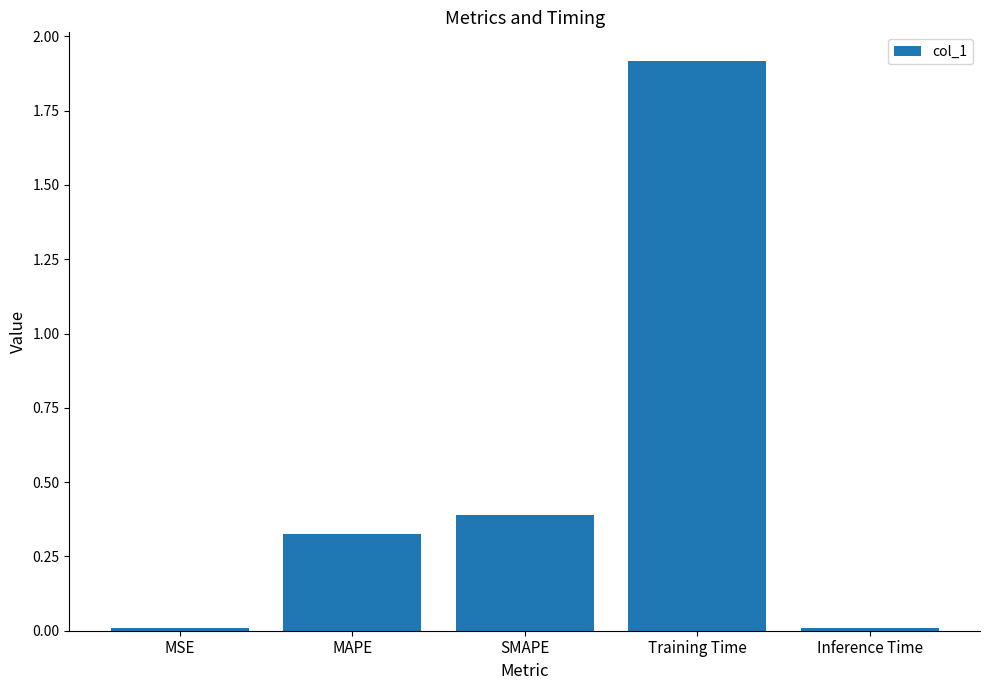

The chart shows a value of 0.4 at SMAPE. True or false?

True